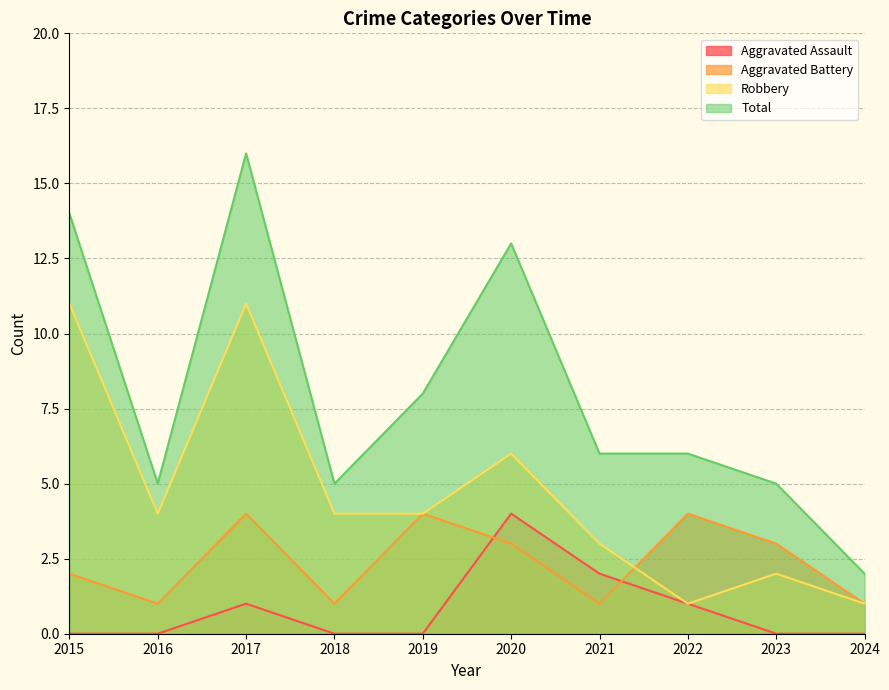

Which category has the lowest value across all series?

2015